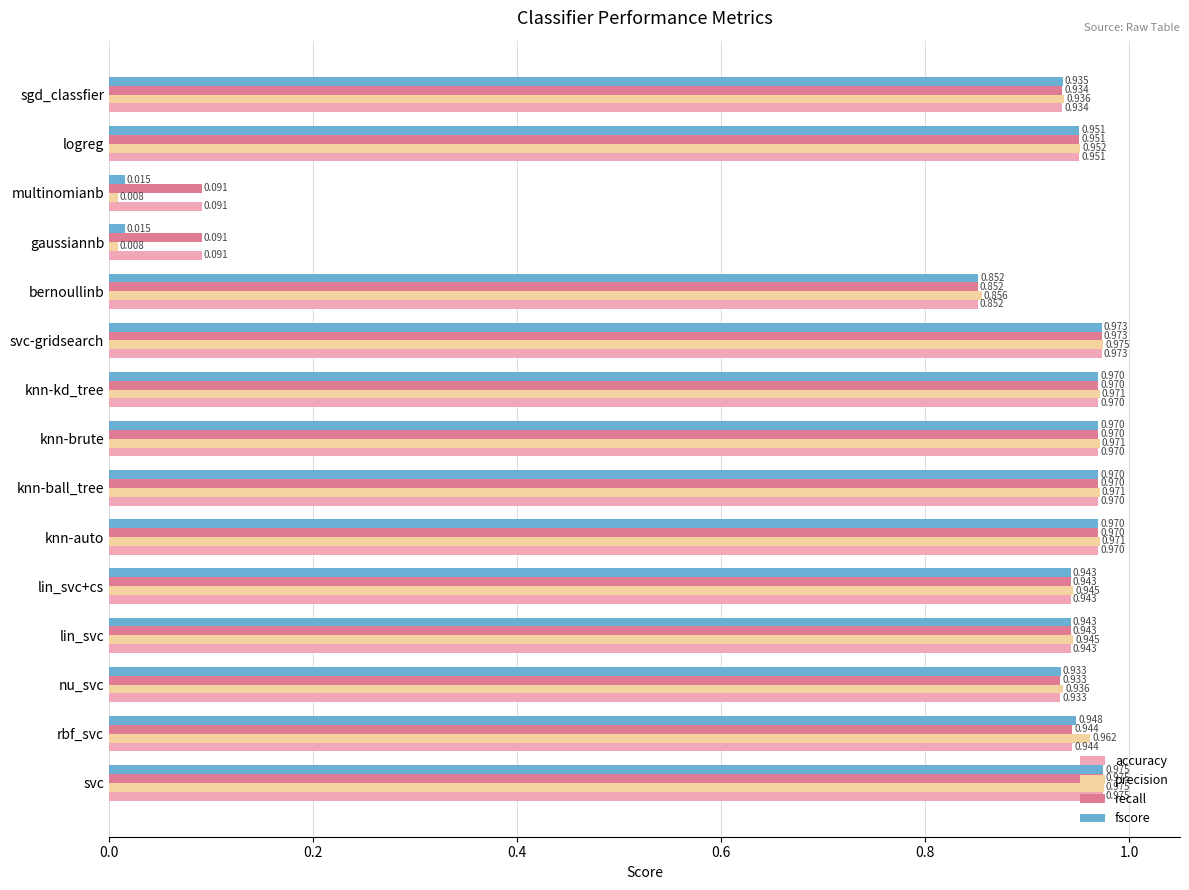

At which category does the chart reach its peak across all series?

svc